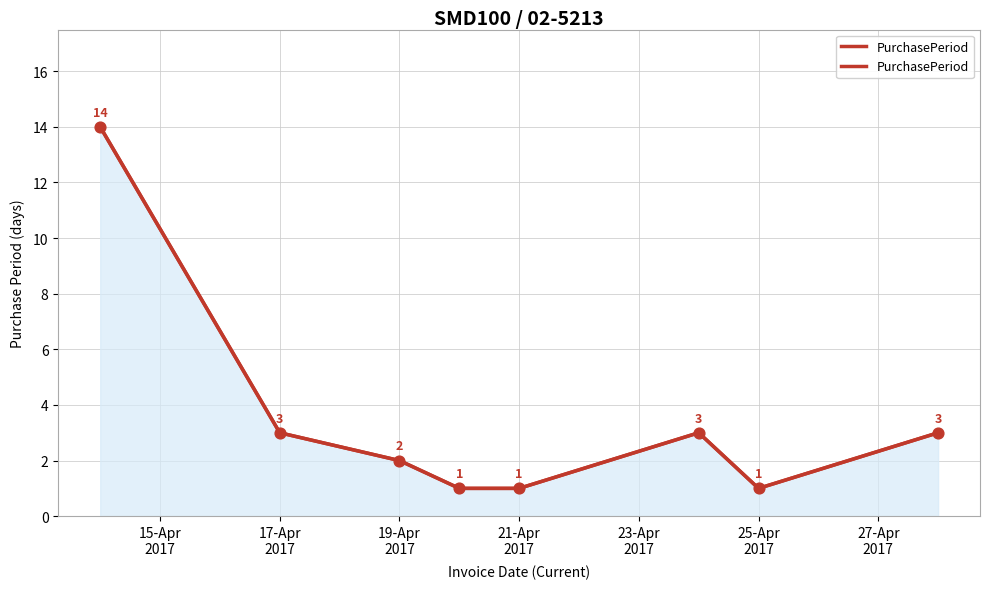

Between 21-Apr
2017 and 27-Apr
2017, which is larger?

21-Apr
2017